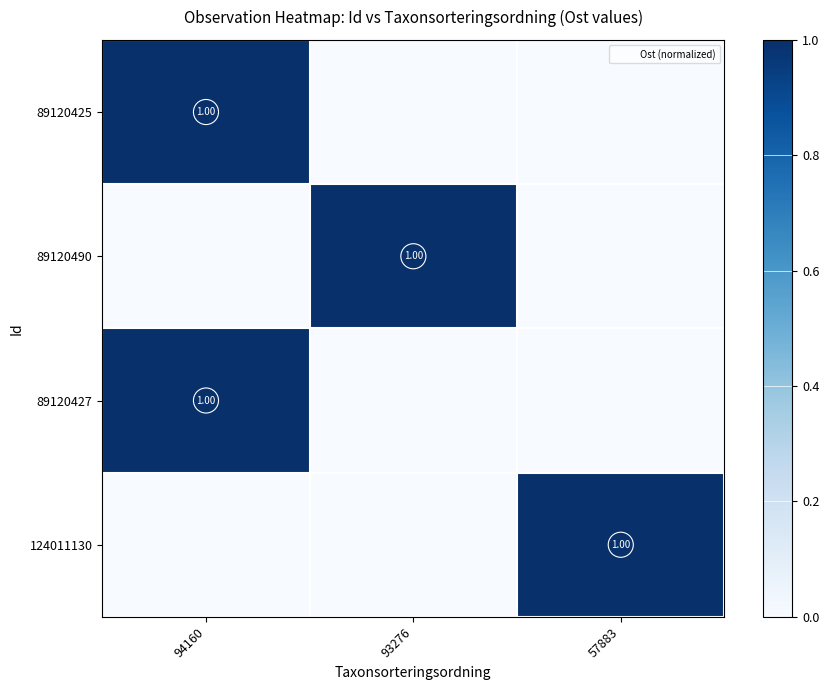

What is the highest value of the 89120425 series?

1